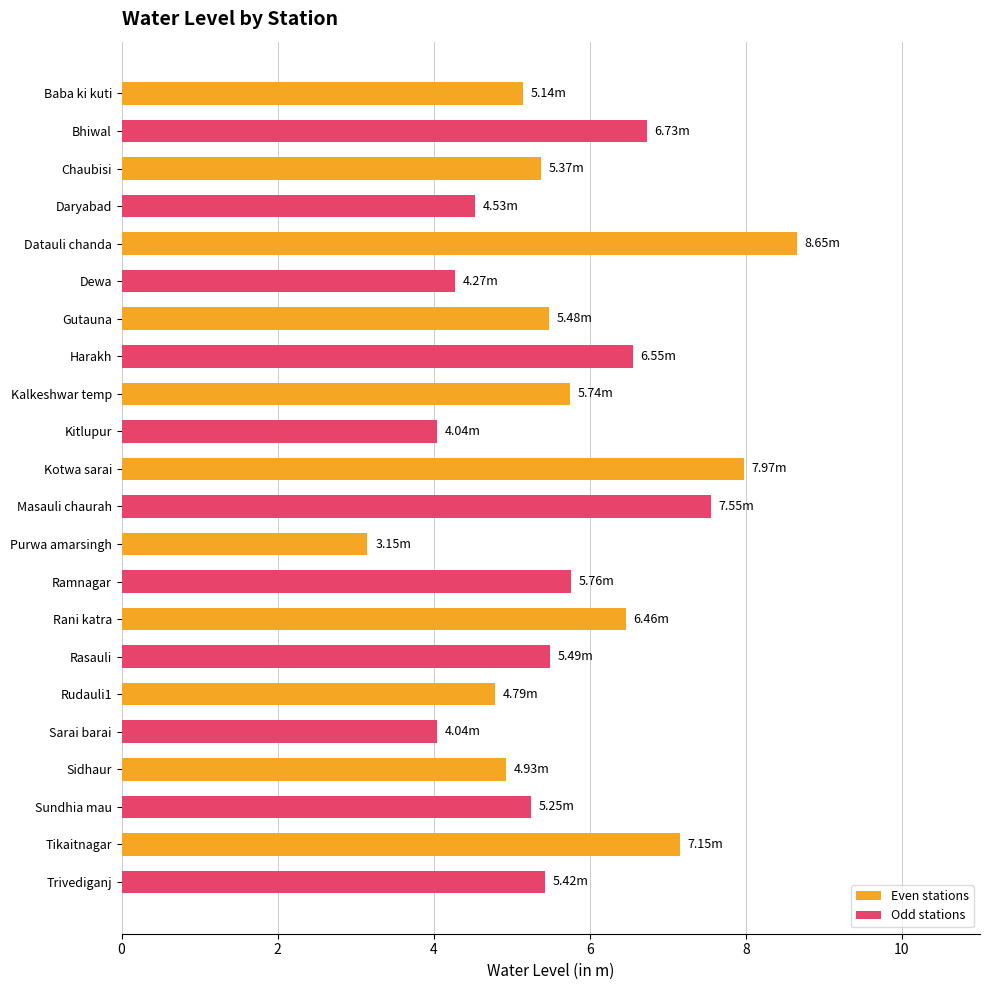

How many bars are there in total?

22